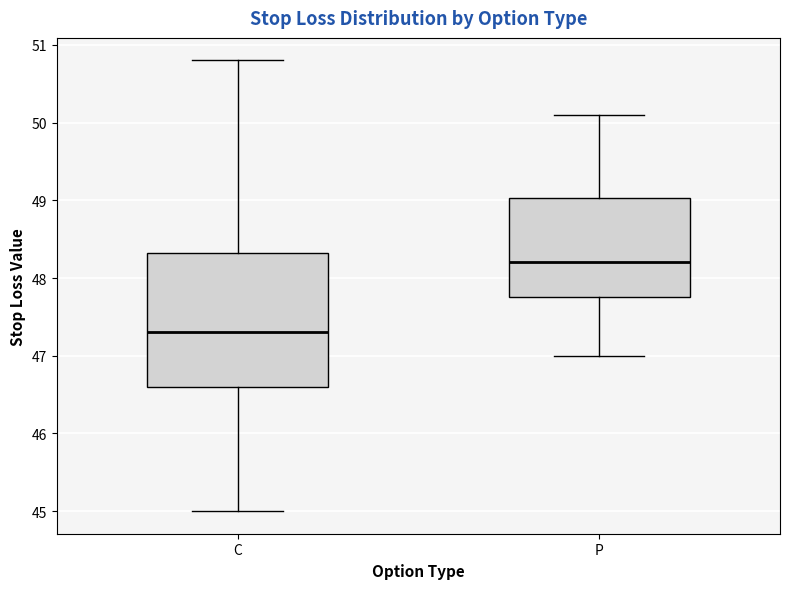

Which box's median line is the lowest?

C